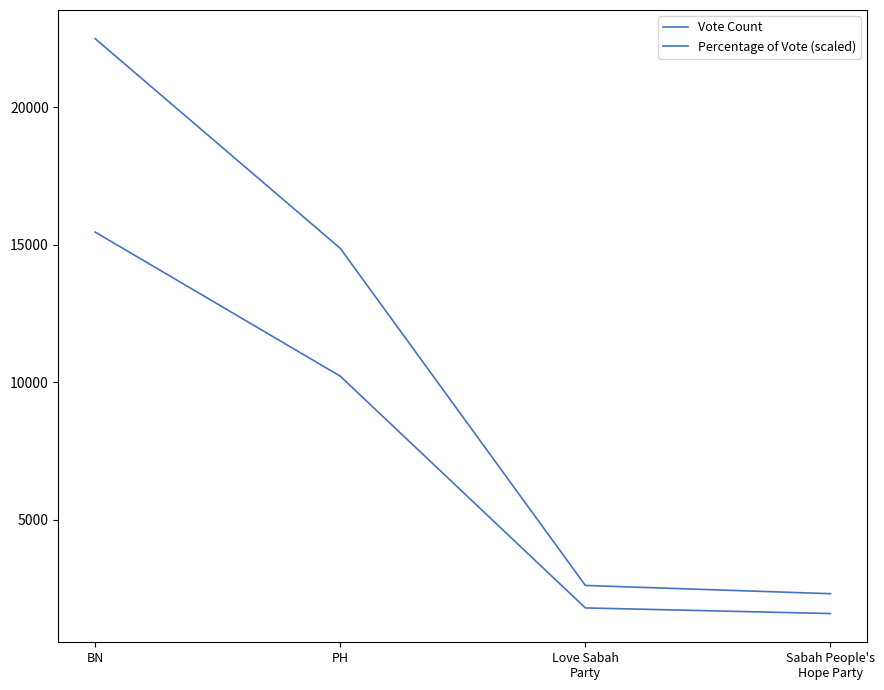

Reading left to right, transcribe all the data shown in this chart.

Vote Count: BN=22494.0	PH=14870.0	Love Sabah
Party=2611.0	Sabah People's
Hope Party=2311.0
Percentage of Vote (scaled): BN=15462.0	PH=10221.0	Love Sabah
Party=1794.0	Sabah People's
Hope Party=1590.0